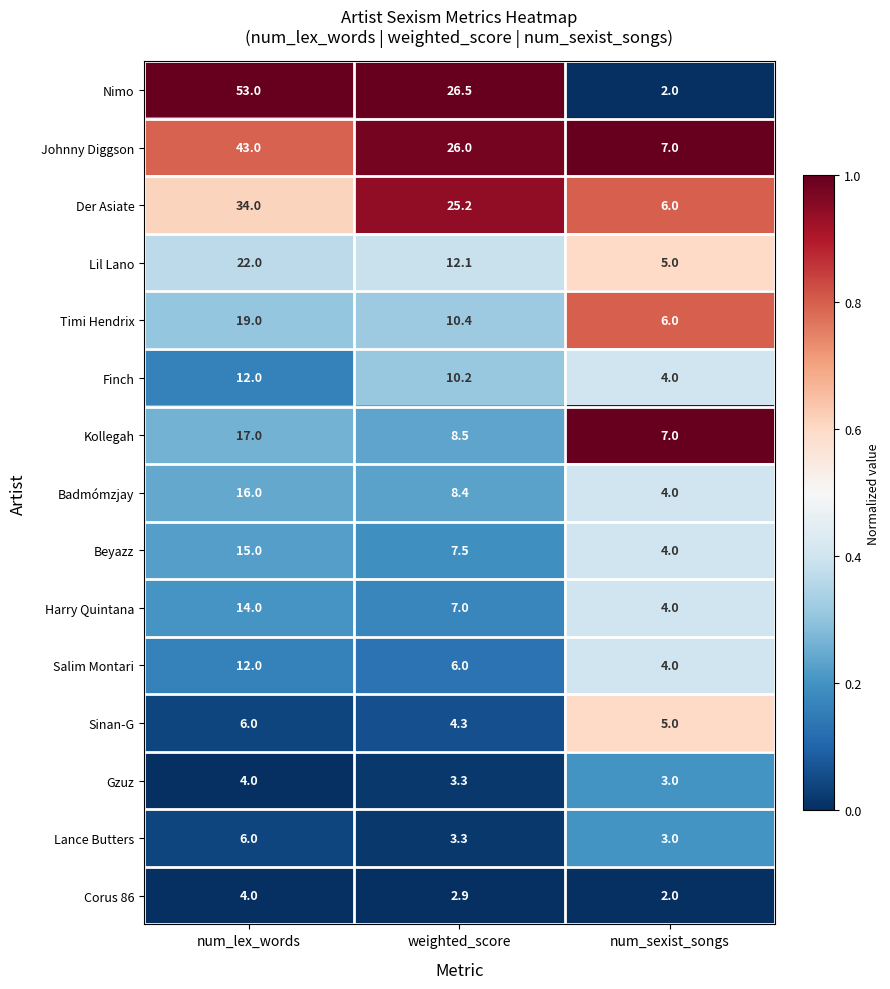

What is the difference between the Lil Lano values at weighted_score and num_lex_words?

9.9